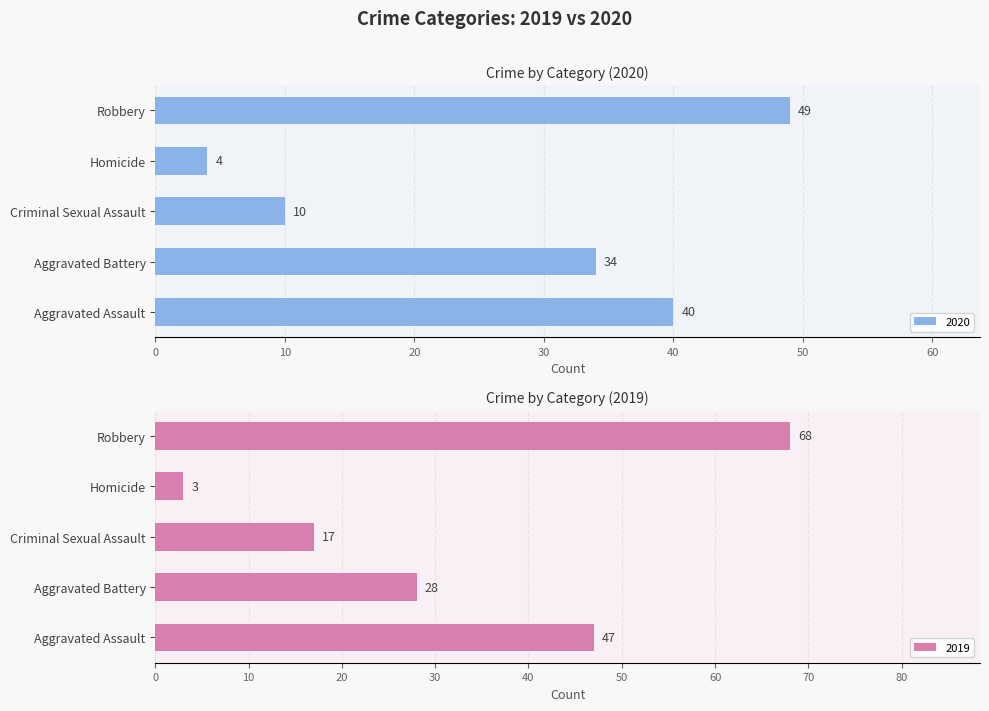

Count the 2020 values in the range 10 to 40.

3